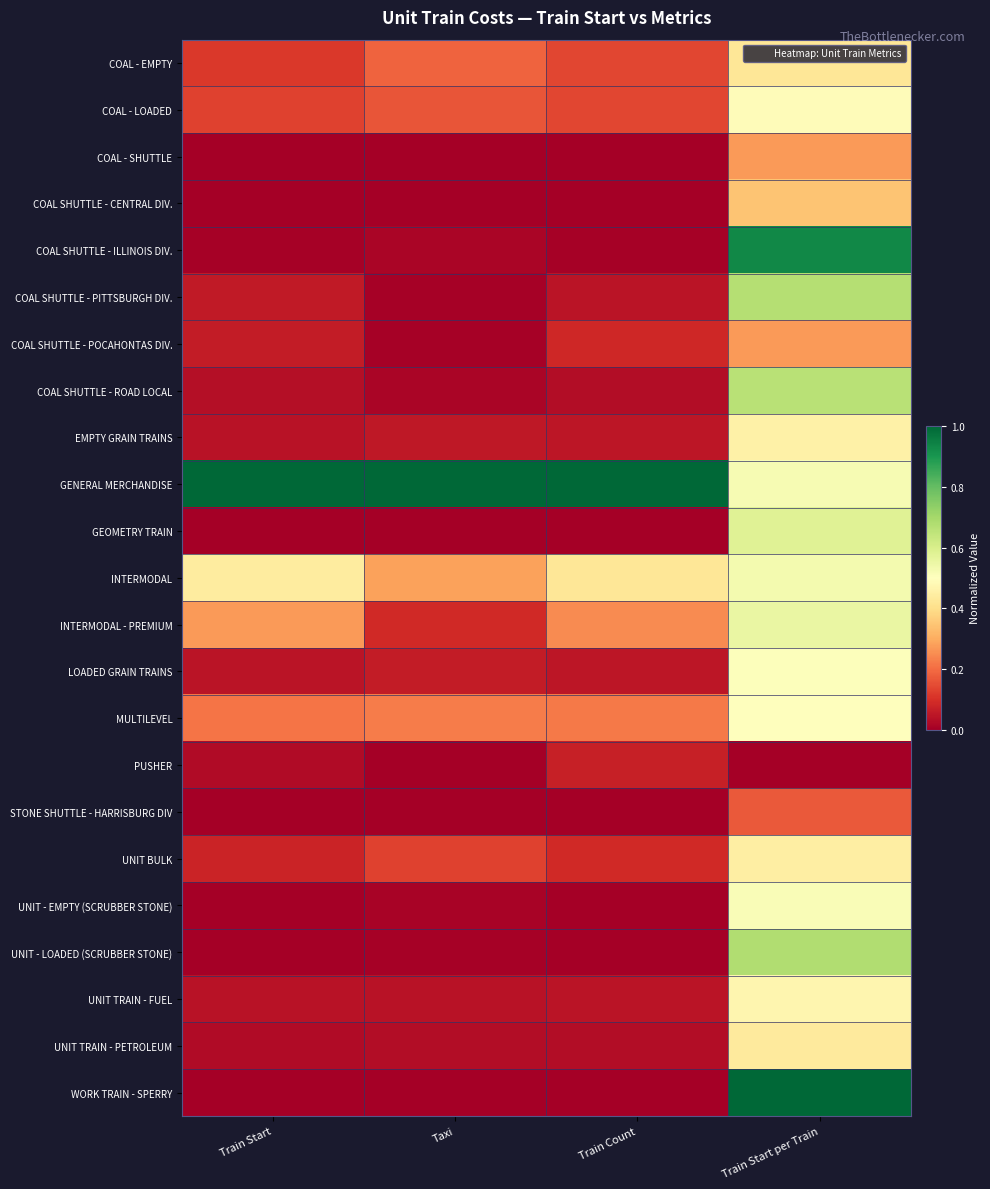

What is the spread (max minus min) of values at Train Start per Train?

1.0